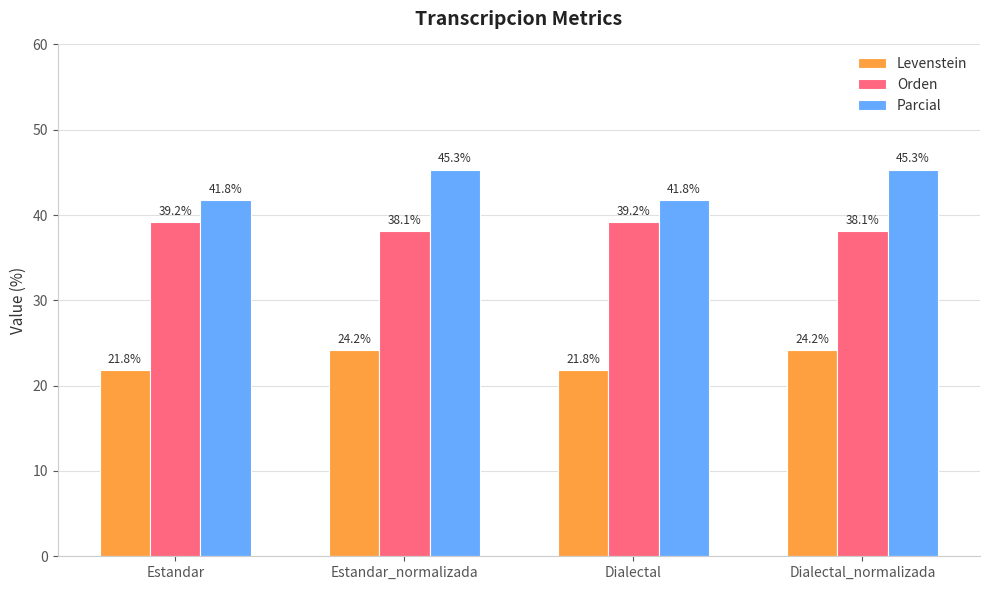

Is it true that Levenstein equals 21.8 at Estandar?

True